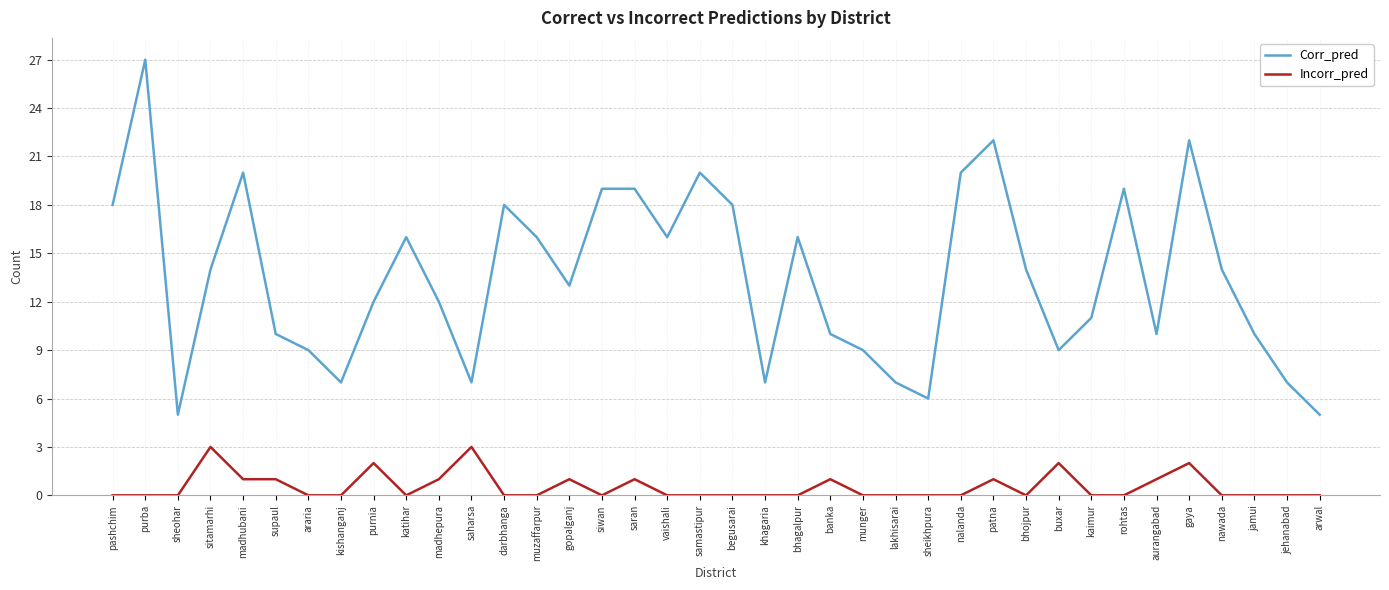

What is the difference between the highest and lowest values at rohtas?

19